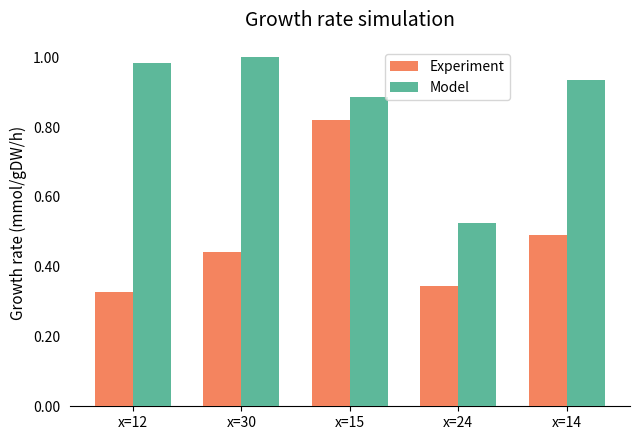

The value of Model at x=12 is 1.0. True or false?

True